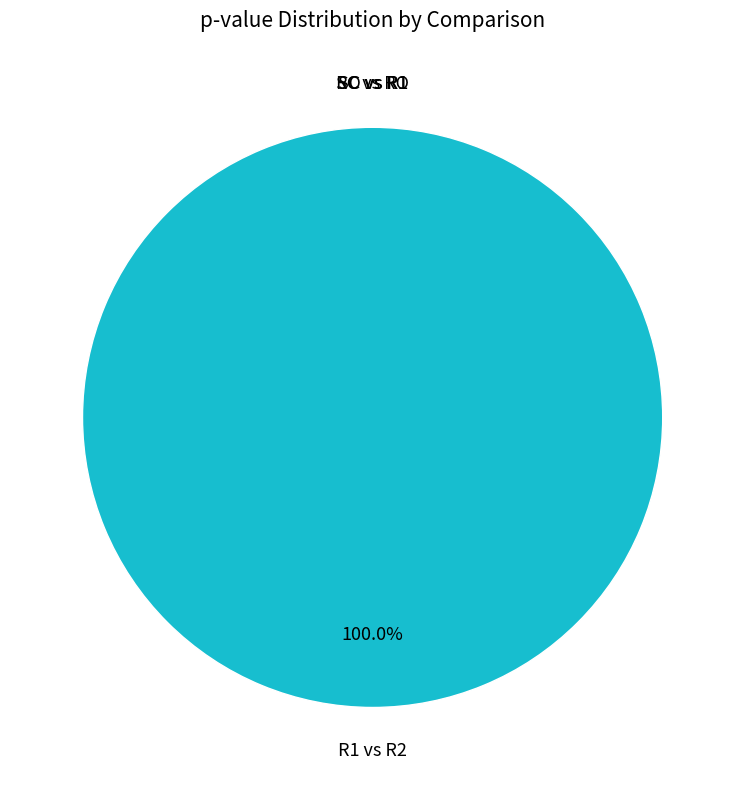

Is there a majority slice in this chart?

Yes